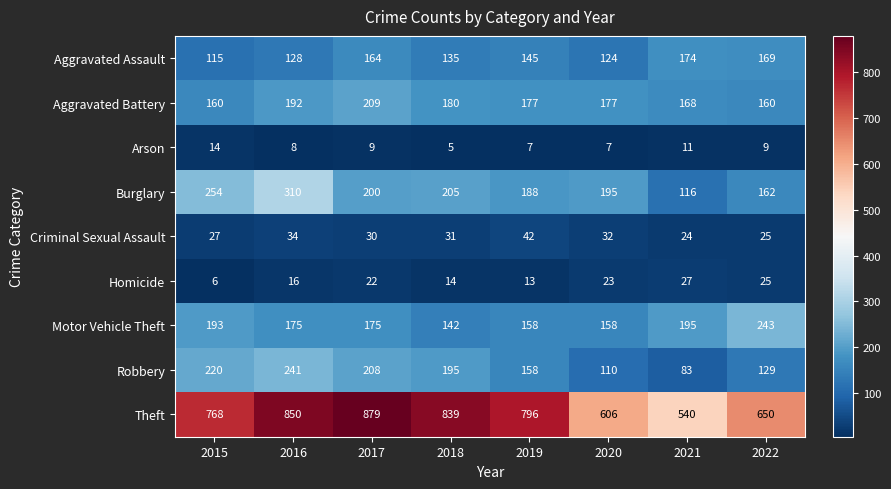

At 2015, list the series in order from largest to smallest.

Theft, Burglary, Robbery, Motor Vehicle Theft, Aggravated Battery, Aggravated Assault, Criminal Sexual Assault, Arson, Homicide